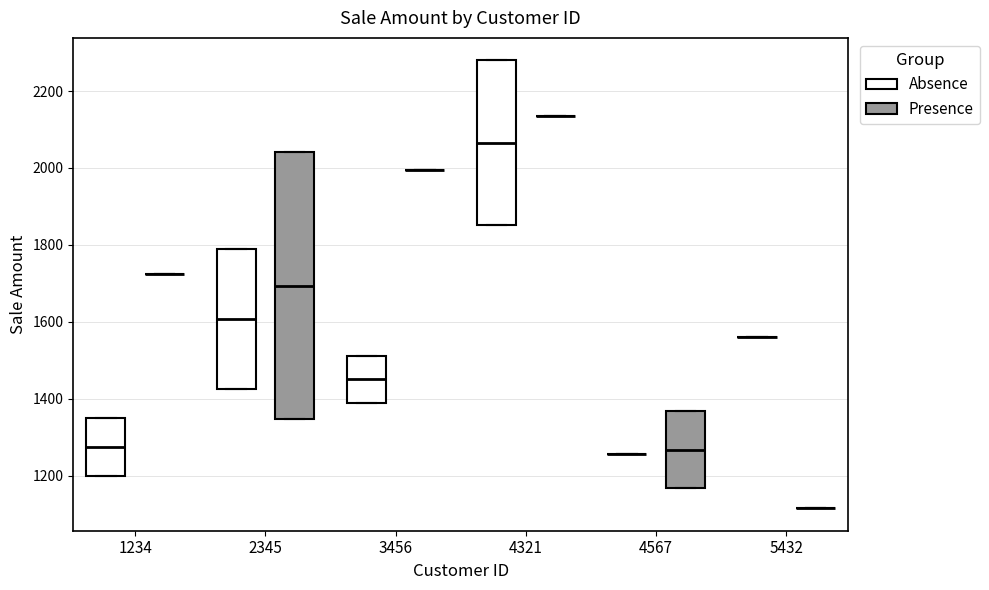

Reading left to right, read every box against the y-axis: the position of its median line, the range the box covers, and the ends of its whiskers. The values are not printed on the chart, so give them approximately, as read against the axis.

1234 (Absence): median 1280, box 1200 to 1360, whiskers 1200 to 1360
1234 (Presence): box collapsed to a line at 1720, whiskers 1720 to 1720
2345 (Absence): median 1600, box 1420 to 1780, whiskers 1420 to 1780
2345 (Presence): median 1700, box 1340 to 2040, whiskers 1340 to 2040
3456 (Absence): median 1460, box 1400 to 1520, whiskers 1400 to 1520
3456 (Presence): box collapsed to a line at 2000, whiskers 2000 to 2000
4321 (Absence): median 2060, box 1860 to 2280, whiskers 1860 to 2280
4321 (Presence): box collapsed to a line at 2140, whiskers 2140 to 2140
4567 (Absence): box collapsed to a line at 1260, whiskers 1260 to 1260
4567 (Presence): median 1260, box 1160 to 1360, whiskers 1160 to 1360
5432 (Absence): box collapsed to a line at 1560, whiskers 1560 to 1560
5432 (Presence): box collapsed to a line at 1120, whiskers 1120 to 1120